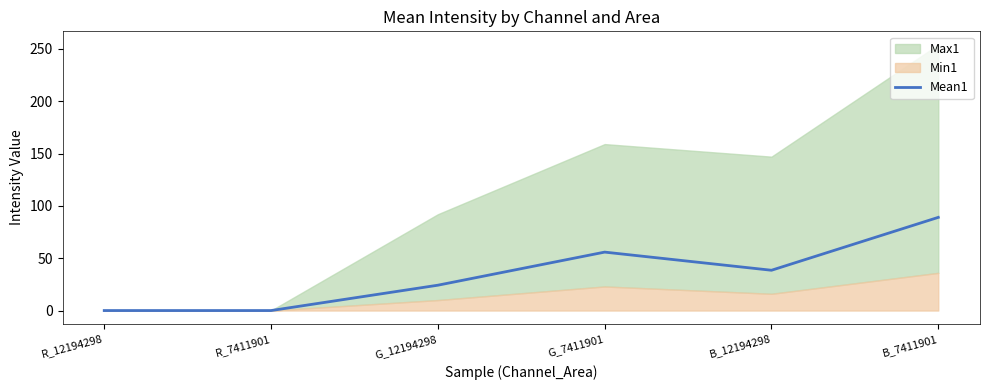

The value of Mean1 at R_7411901 is 0.0. True or false?

True